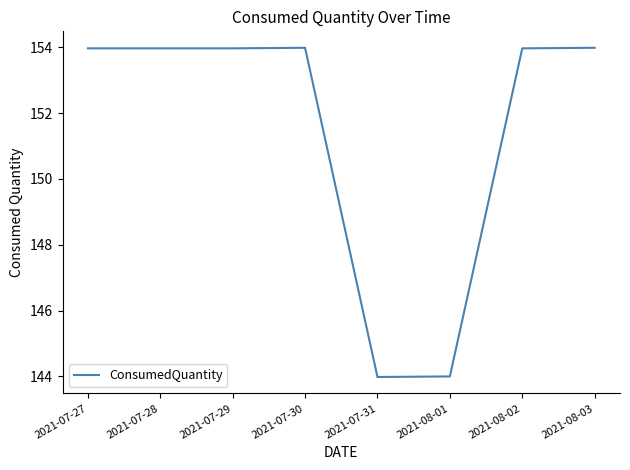

Where does the data first go above 153?

2021-07-27